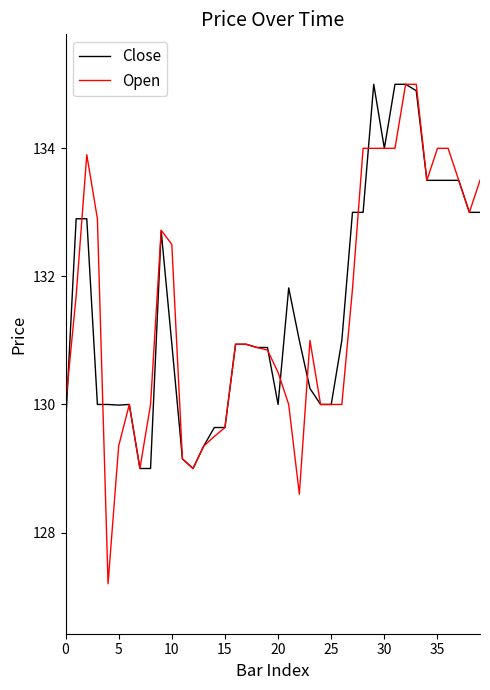

True or false: Close and Open intersect in this chart.

True